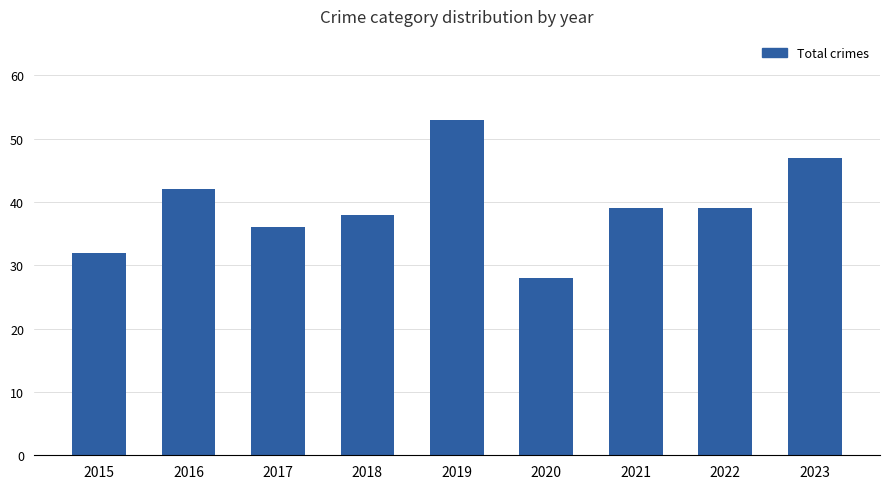

At which label does the data first exceed 39?

2016